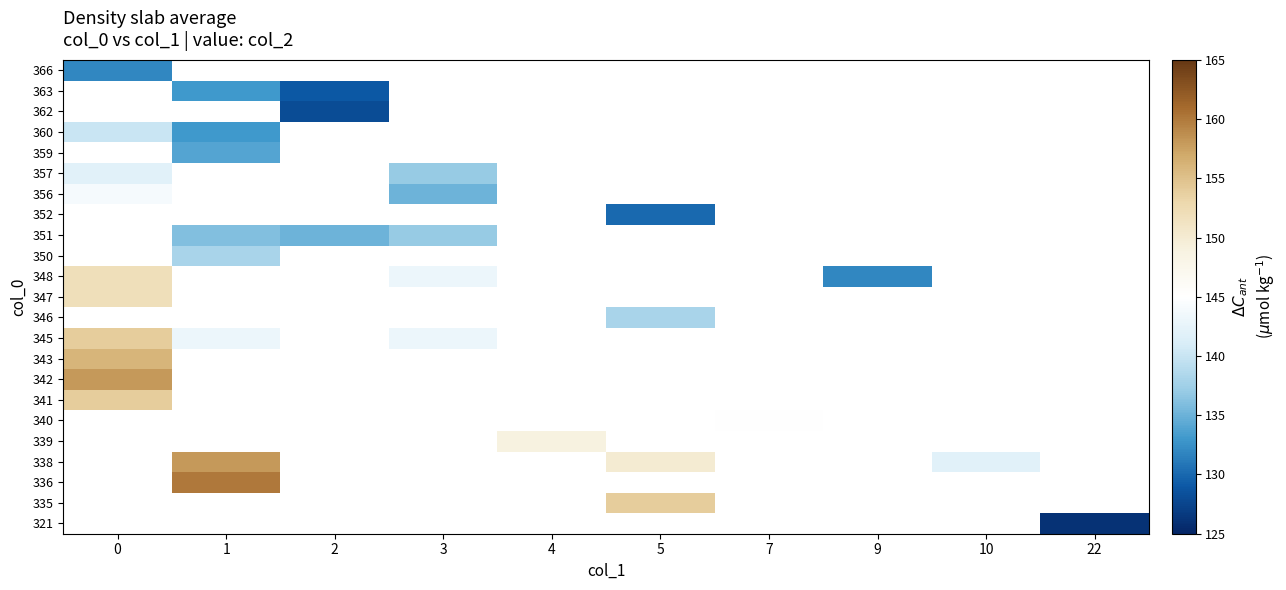

Which label corresponds to the largest value in the chart?

1